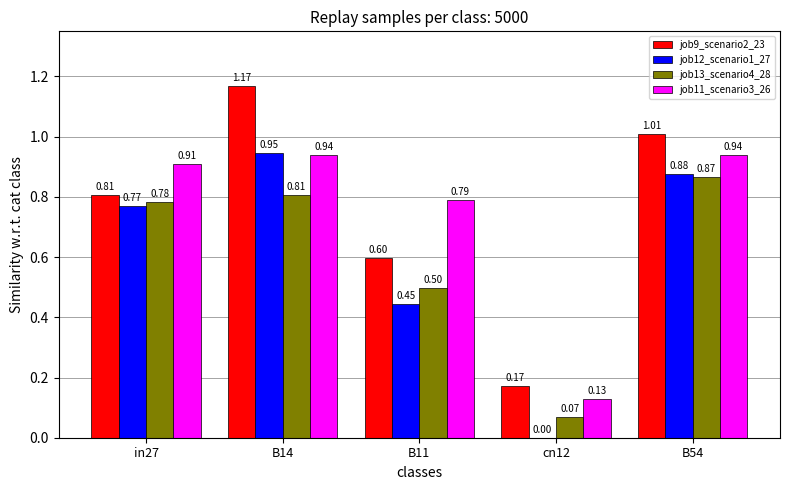

What is the total value across all series at B14?

3.9